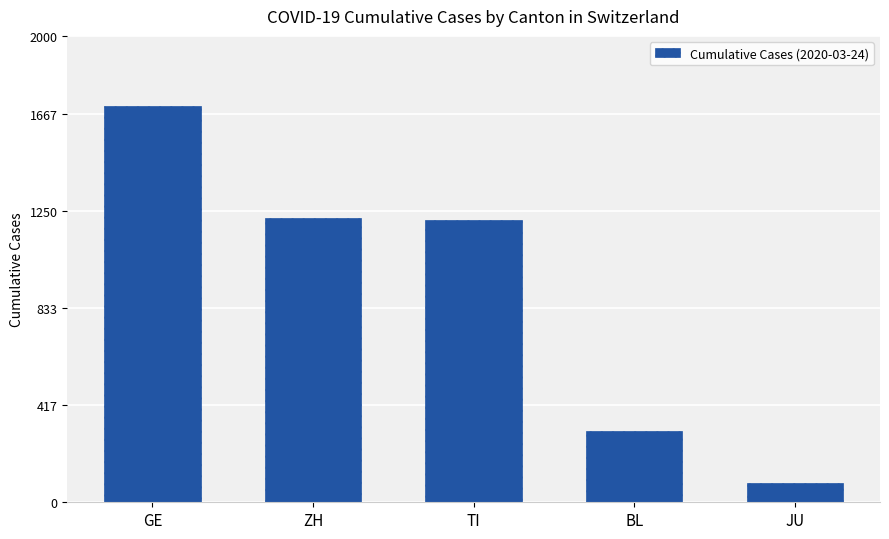

Approximately how many times larger is the value at ZH compared to BL?

4.0